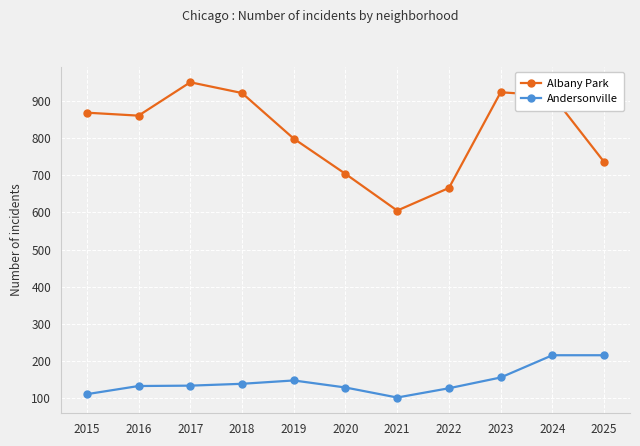

How many distinct data groups are displayed?

2